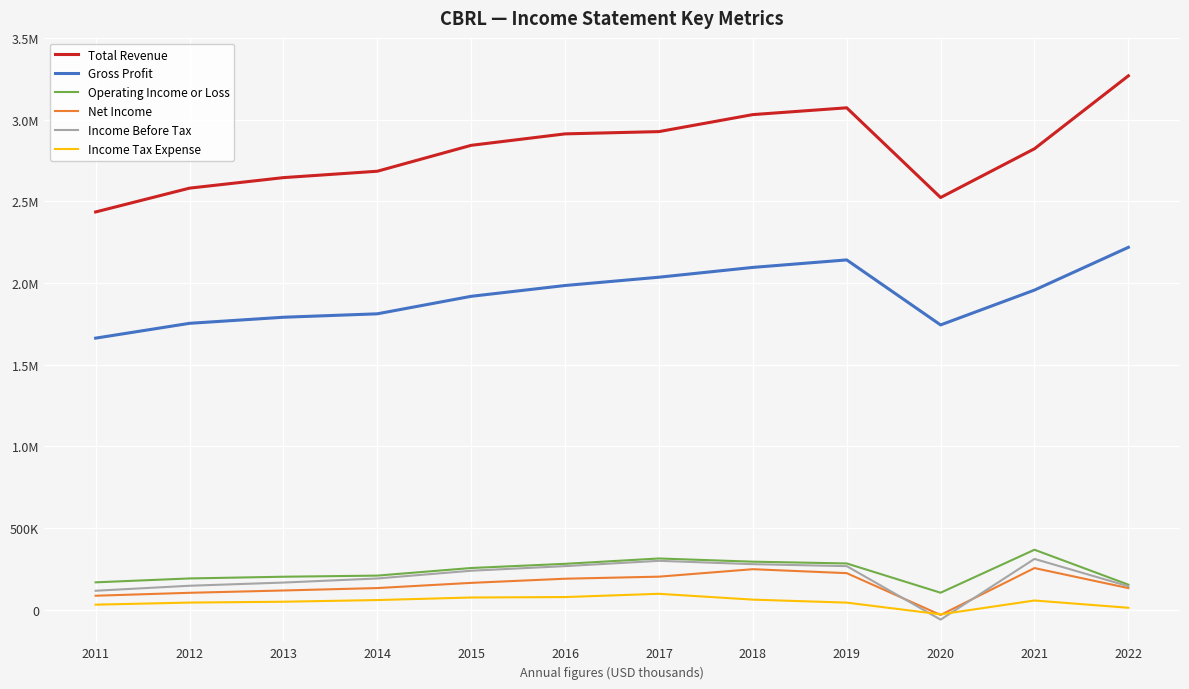

Does the chart display data point markers on the line(s)?

No